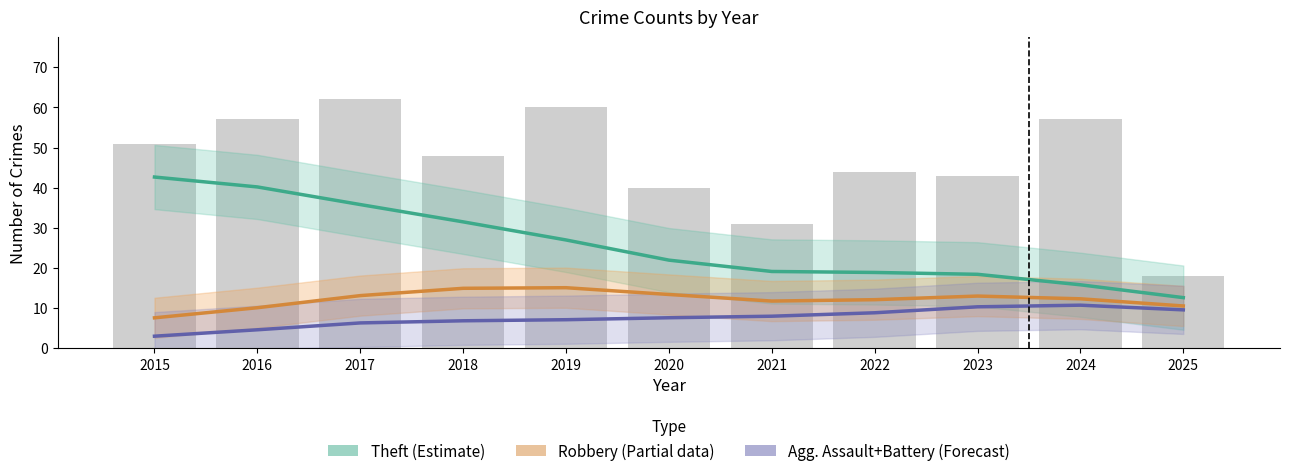

Does the chart contain any negative values?

No